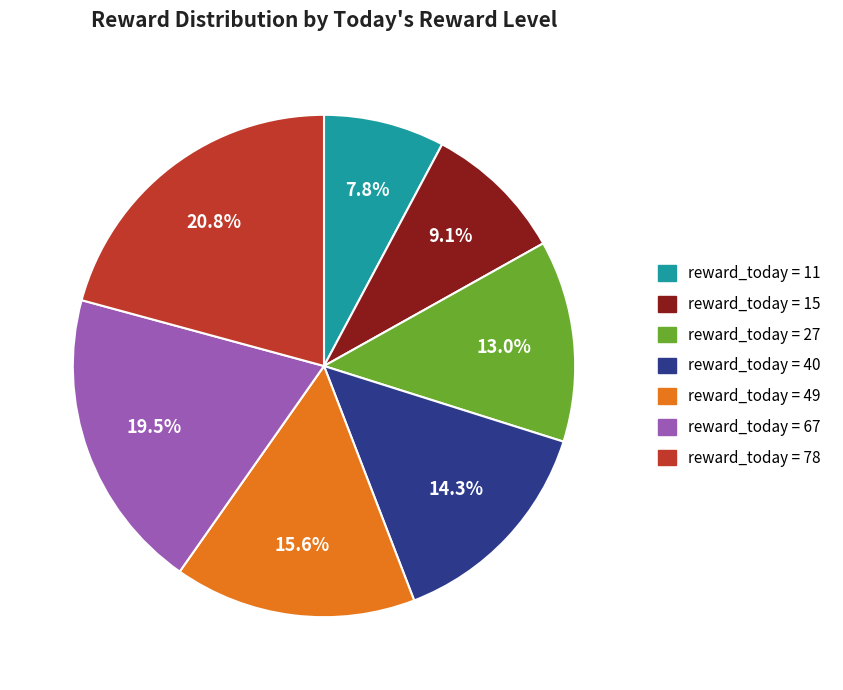

Is there a majority slice in this chart?

No